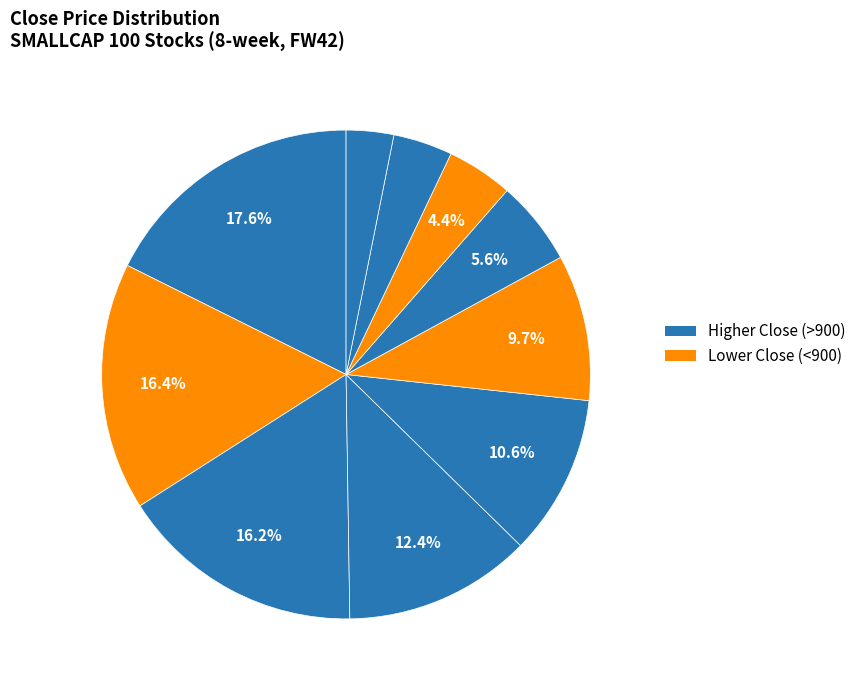

Count the number of slices in the pie.

10